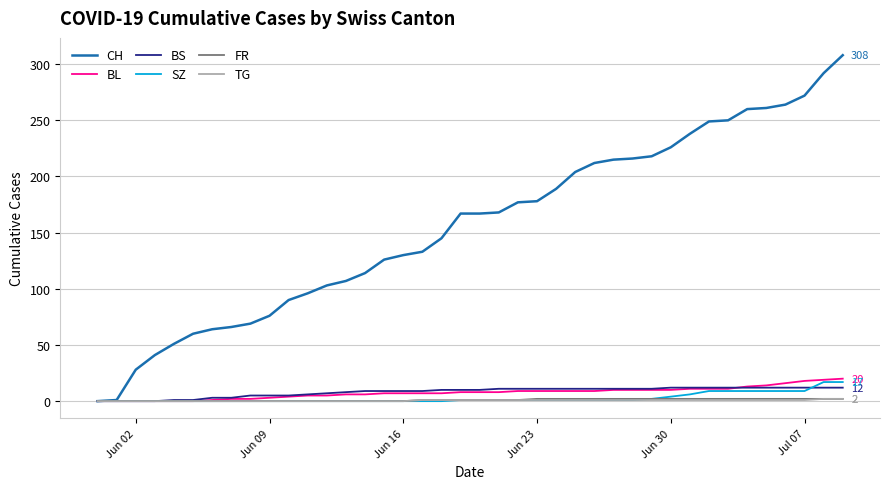

What is the difference between the second highest and second lowest values in the CH series?

291